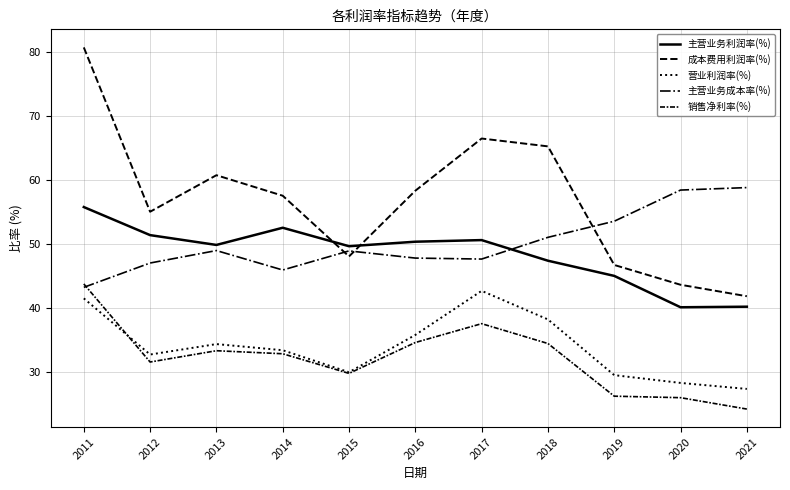

True or false: 主营业务成本率(%) and 营业利润率(%) cross at least once.

False